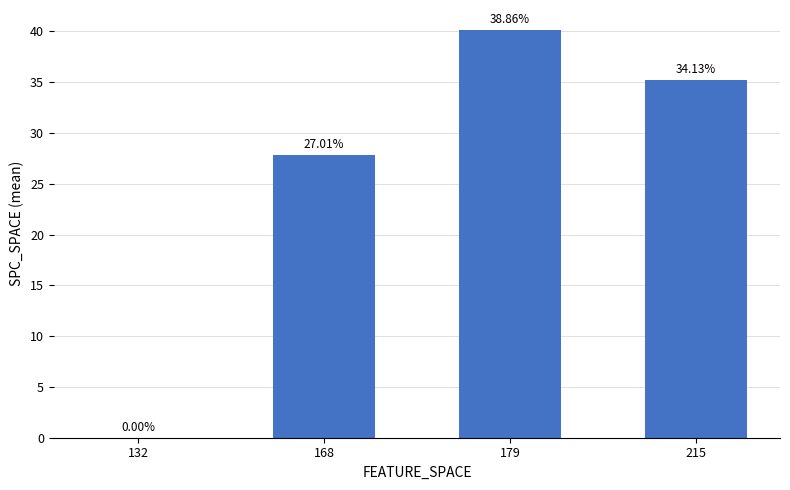

Rank the categories by value from highest to lowest.

179, 215, 168, 132